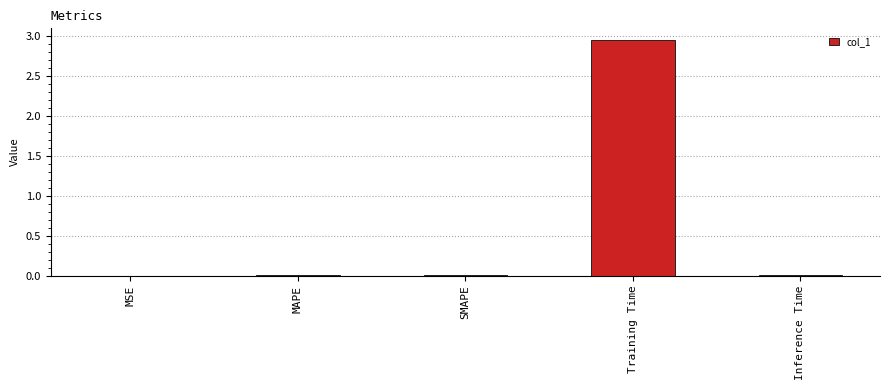

What is the sum of all values?

3.0